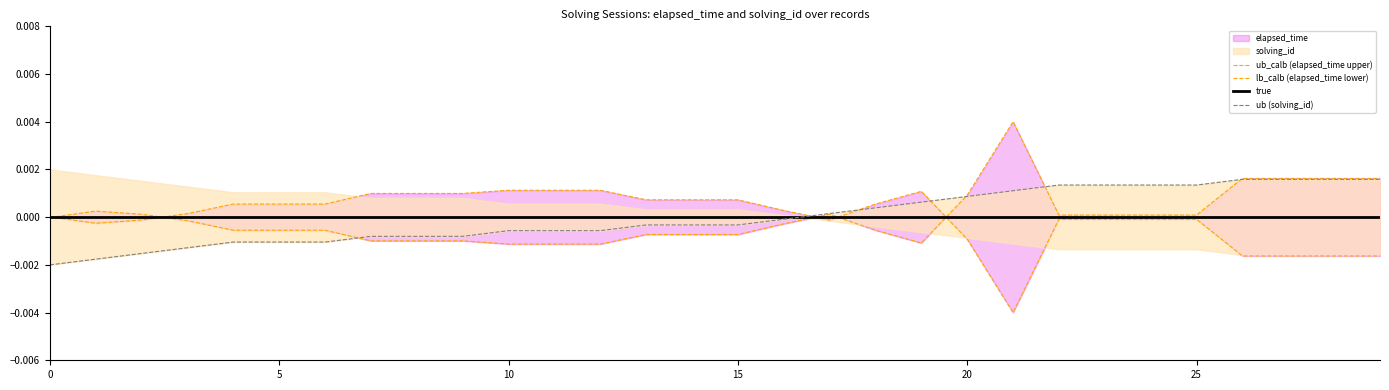

The ub_calb (elapsed_time upper) series shows 0.0 at 5. True or false?

False